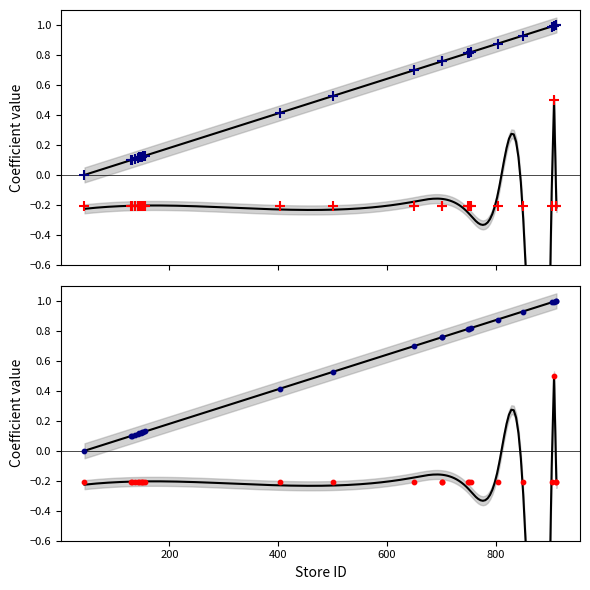

What is the total value across all series at 912?

0.8